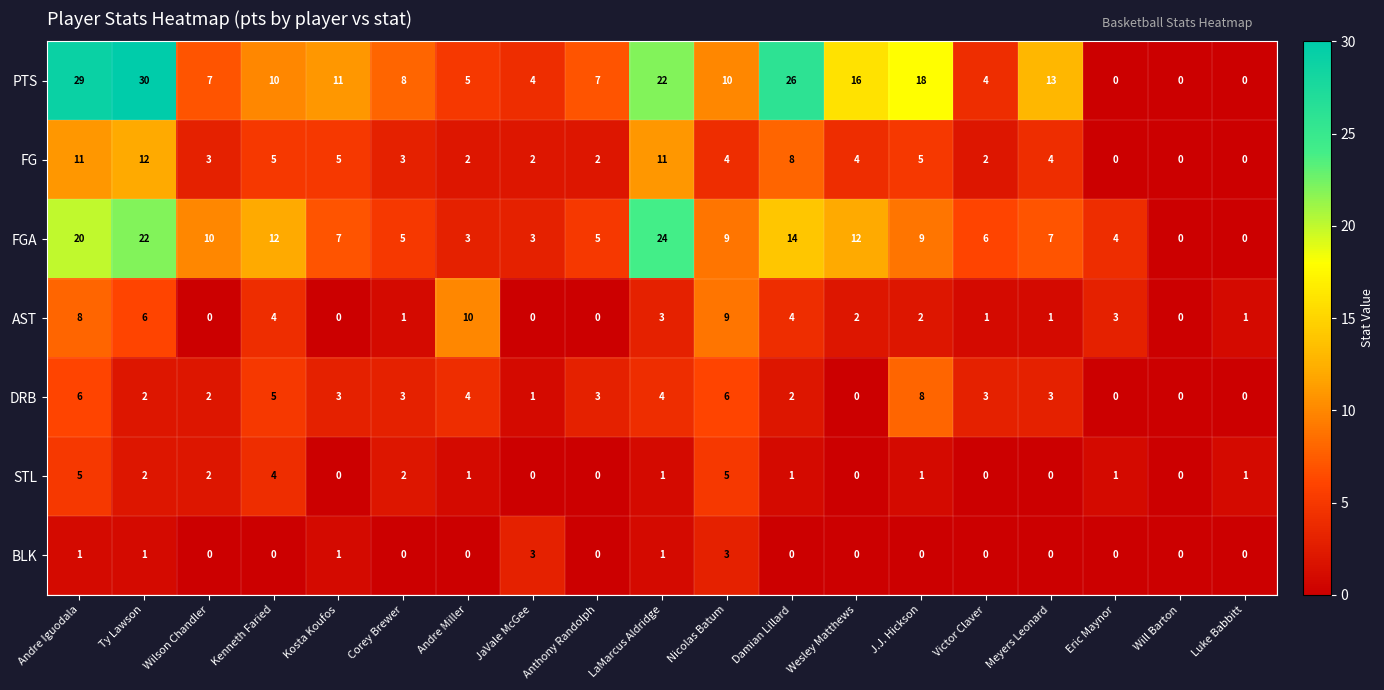

What is the greatest value displayed?

30